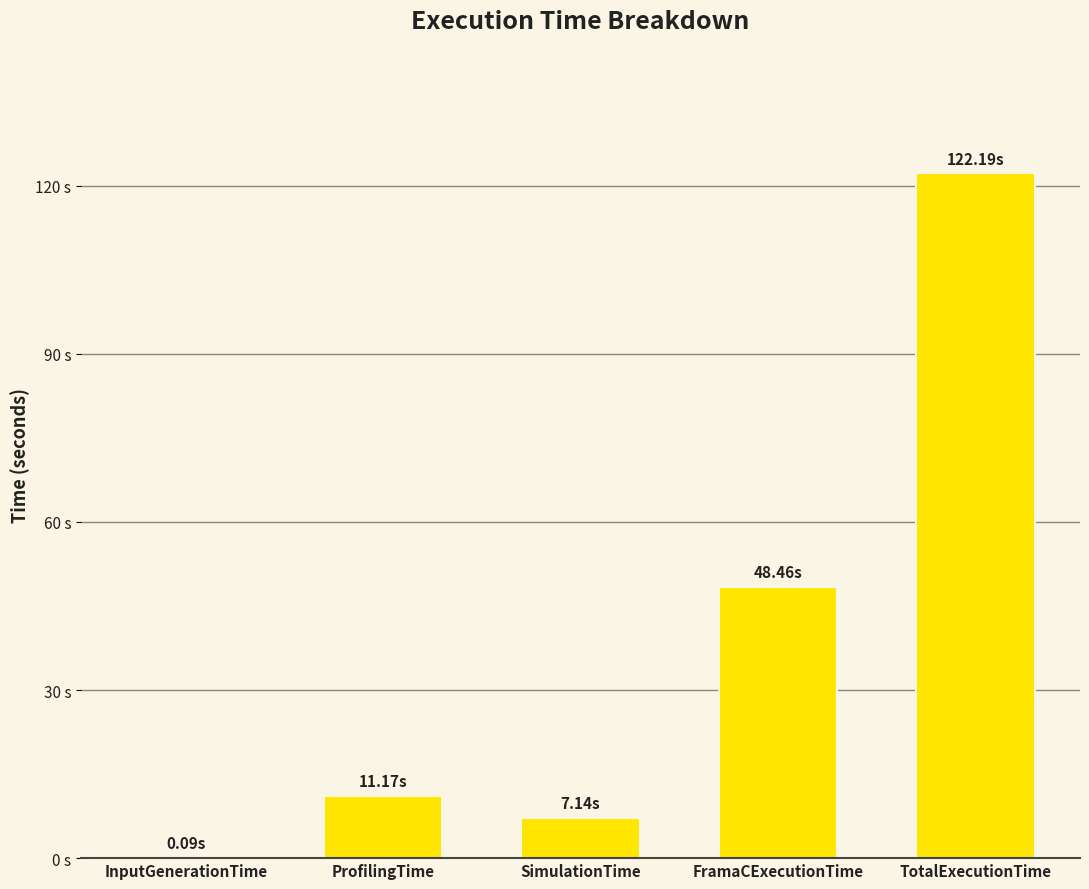

Does the chart contain any negative values?

No